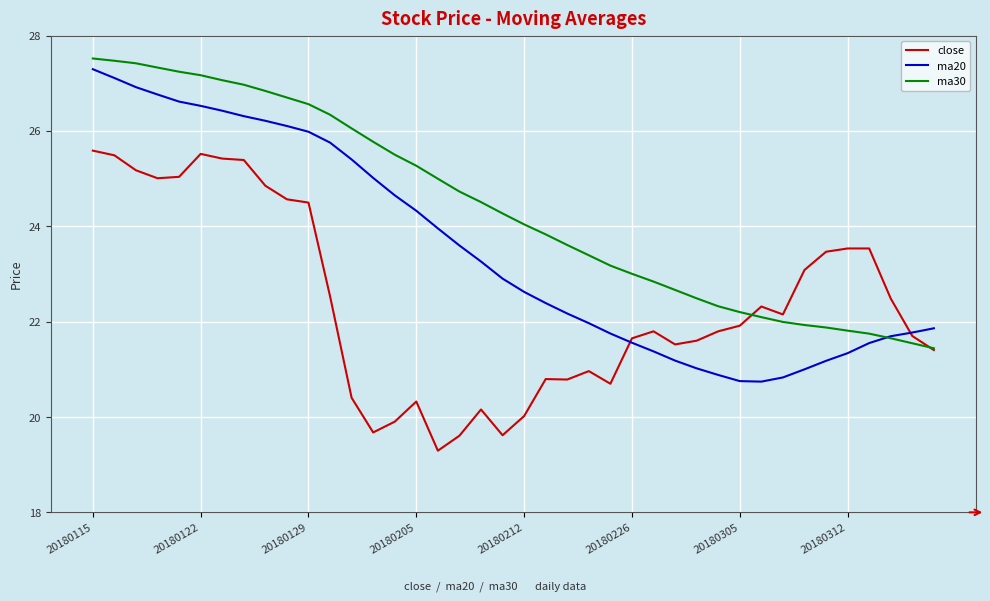

List the series in order of their overall mean, highest first.

ma30, ma20, close